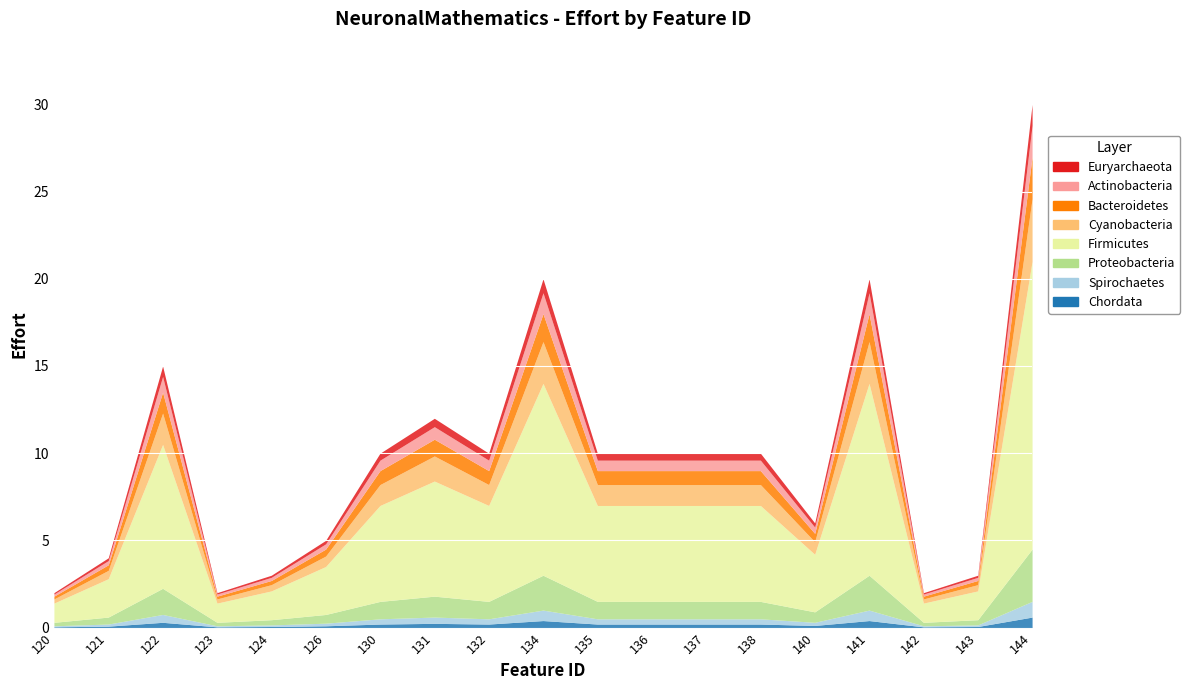

At which category does the chart reach its peak across all series?

144